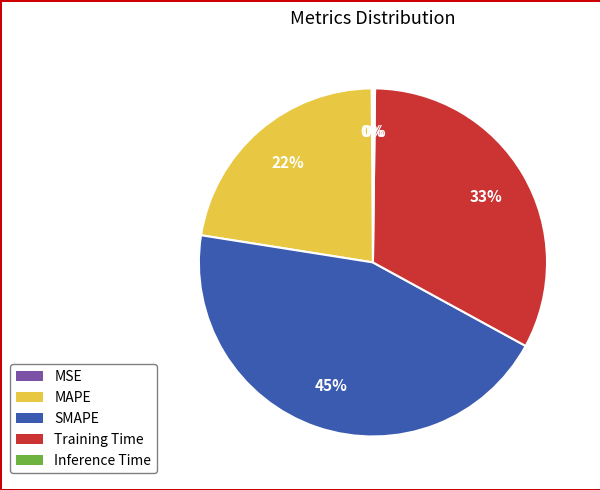

Does any single category account for the majority?

No